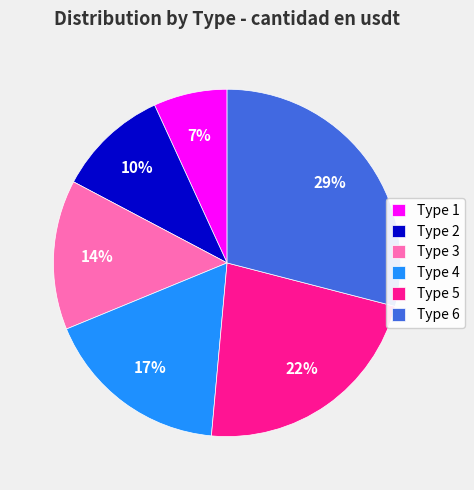

What is the smallest slice in the pie chart?

Type 1